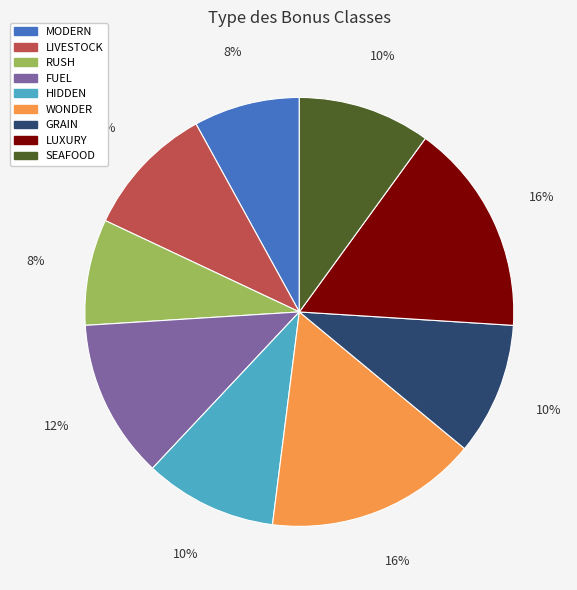

To the nearest percent, what is the difference between the largest and smallest slice percentages?

8%